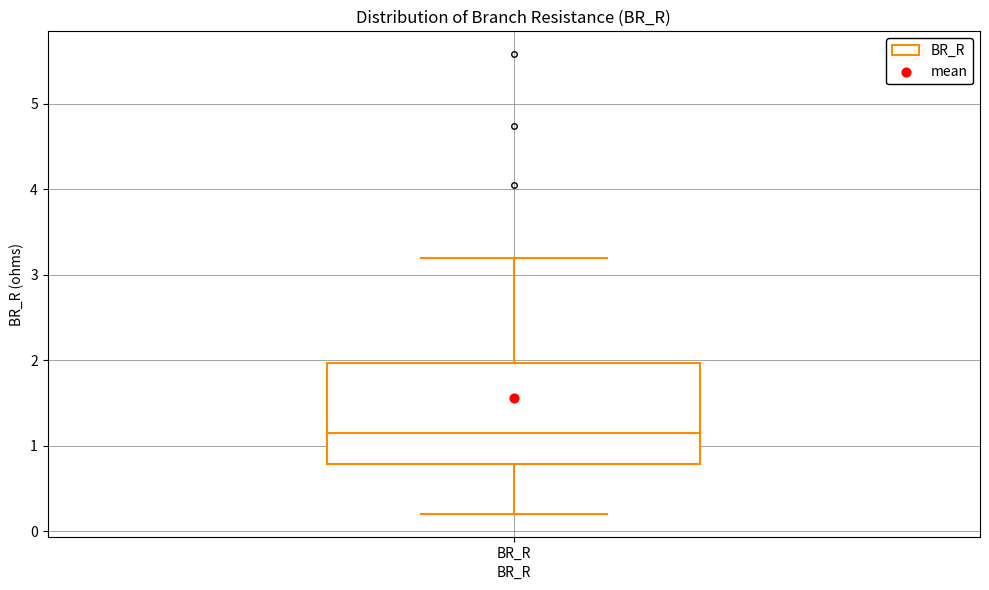

Where does the median line of the box for BR_R sit on the y-axis? The values are not printed on the chart, so give them approximately, as read against the axis.

1.1